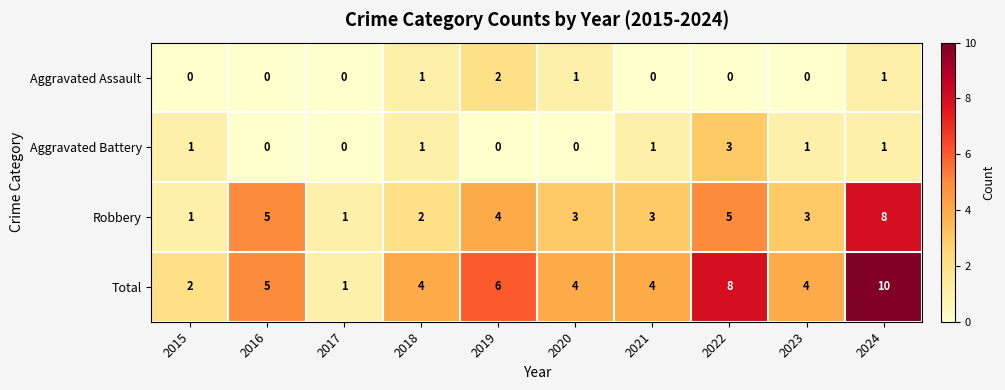

List the series in order of their peak value, highest first.

Total, Robbery, Aggravated Battery, Aggravated Assault